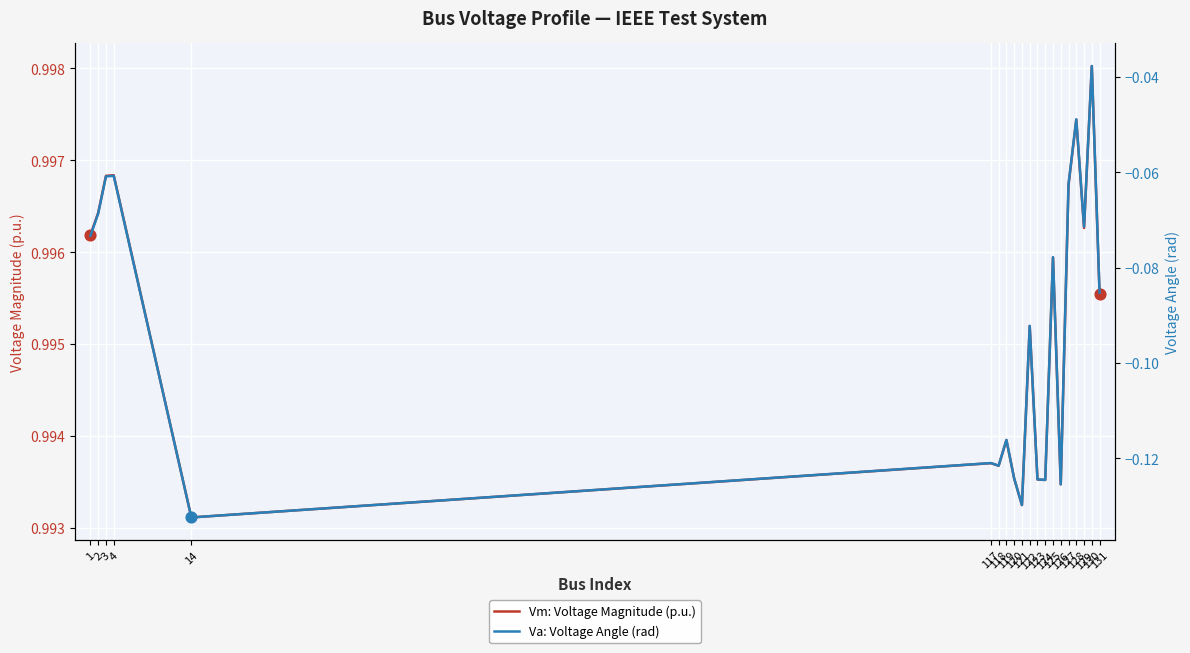

At how many categories does at least one series exceed 0?

20